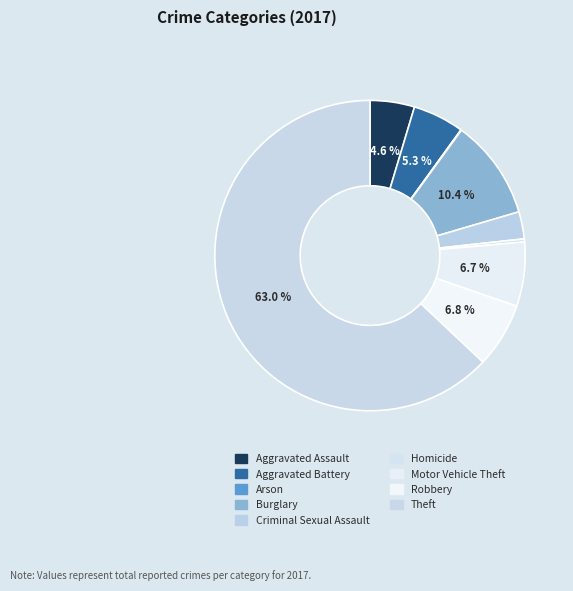

How many slices are in this pie chart?

9